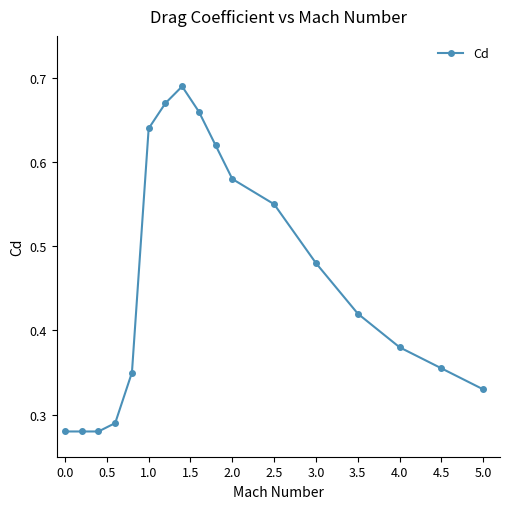

True or false: the data has more than 2 interior local peaks.

False